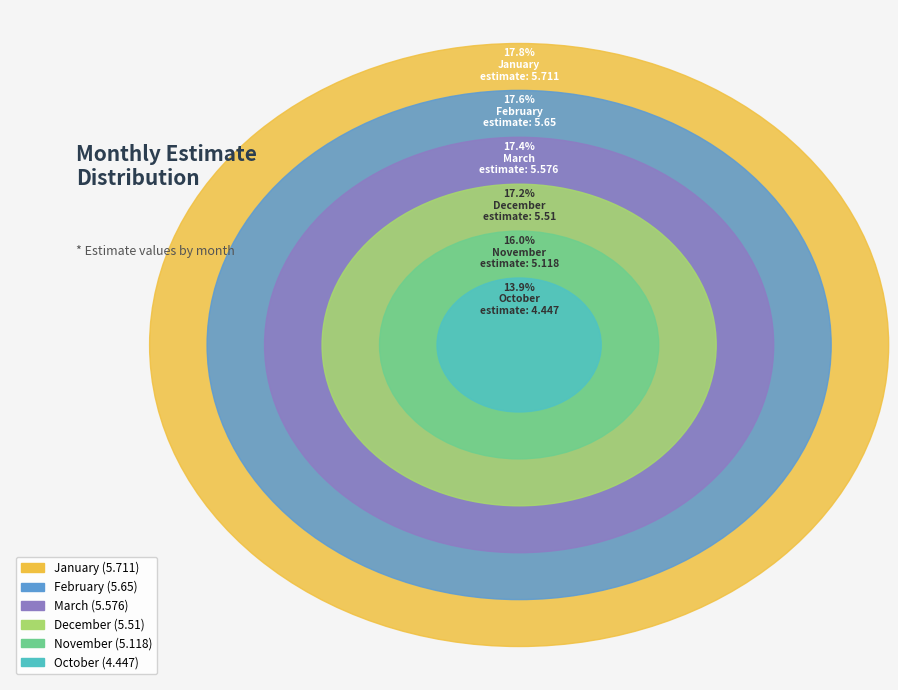

What is the change in value from October to November?

+0.7